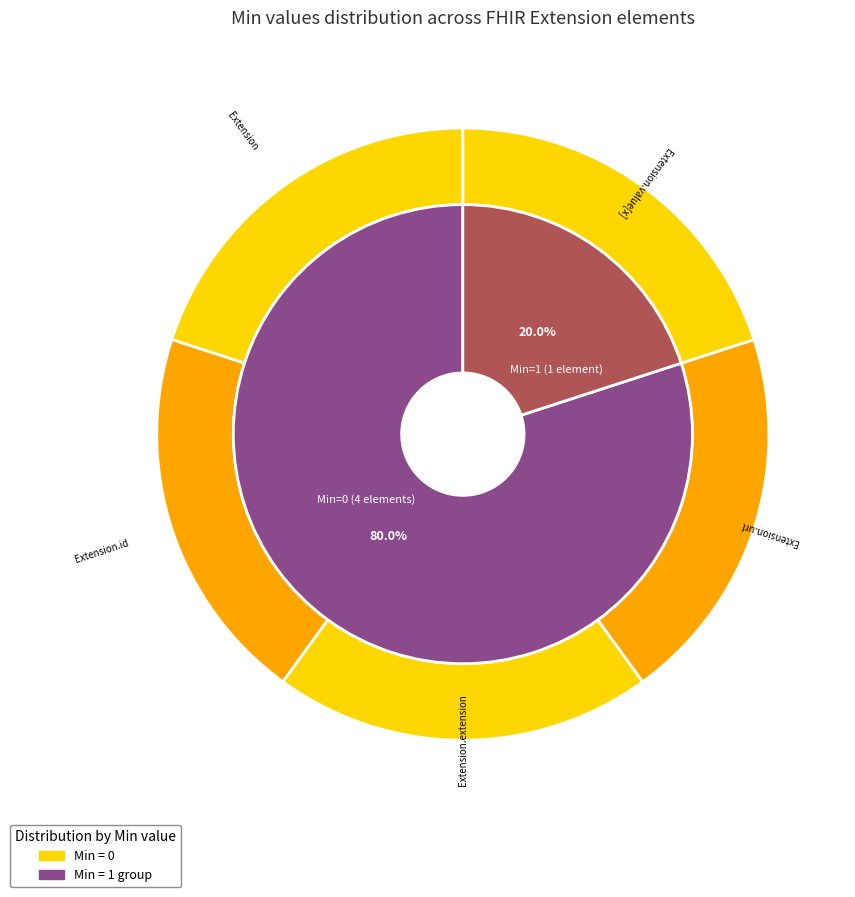

Is Extension.url the majority of the pie?

Yes